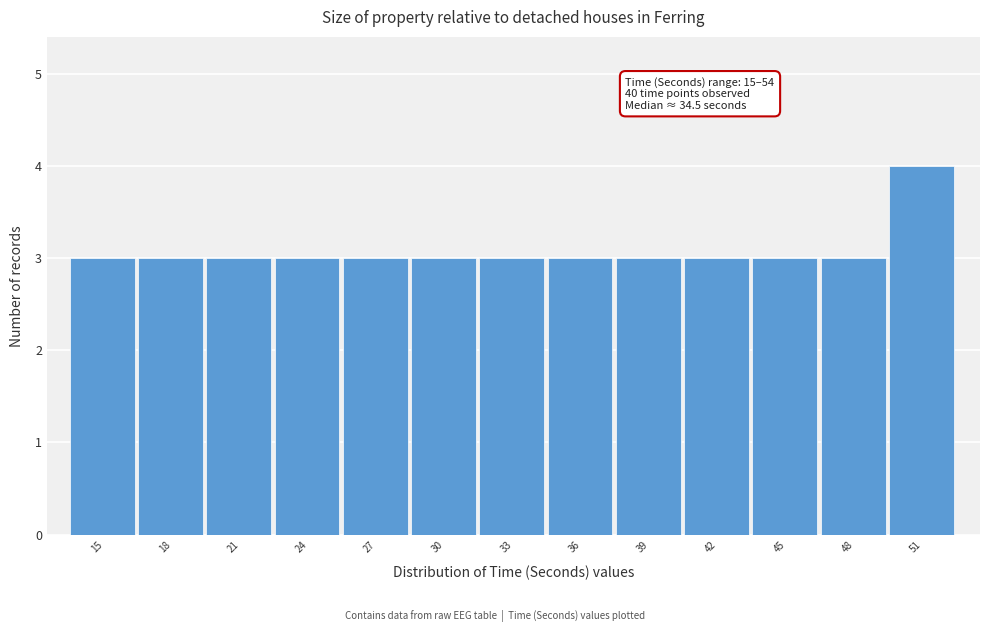

Reading right to left, transcribe all the data shown in this chart.

51=4	48=3	45=3	42=3	39=3	36=3	33=3	30=3	27=3	24=3	21=3	18=3	15=3